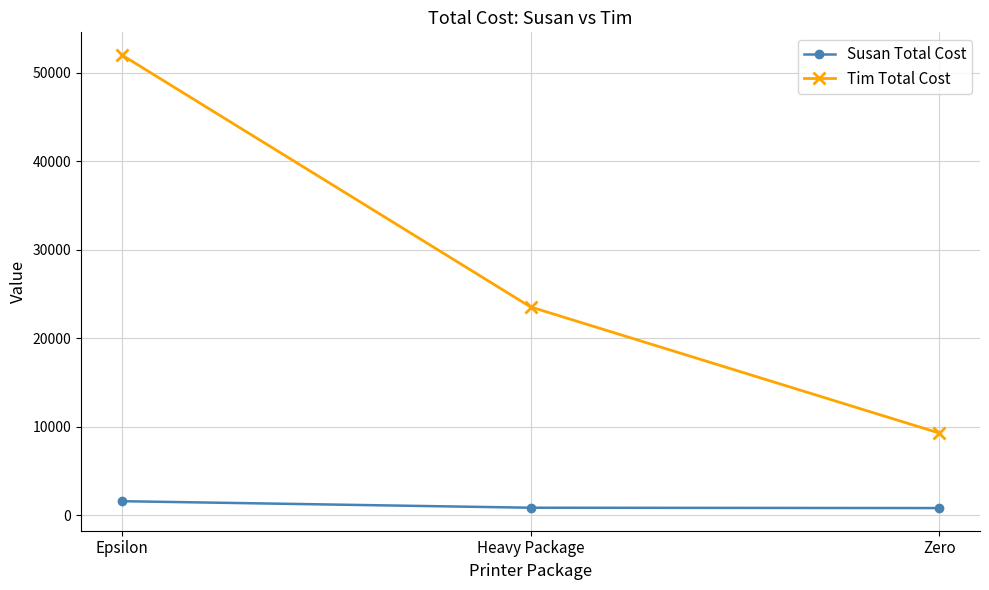

At how many categories does at least one series exceed 28189?

1